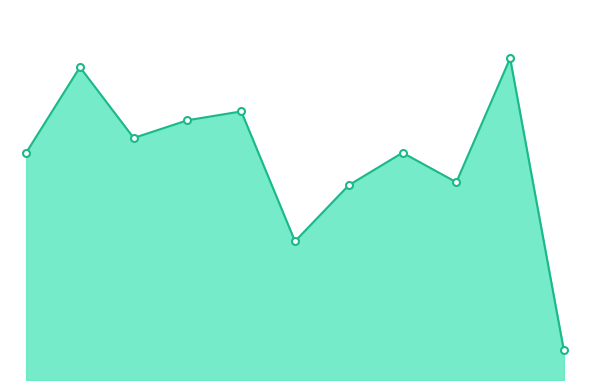

List the labels in order of value, smallest first.

2025, 2020, 2021, 2023, 2015, 2022, 2017, 2018, 2019, 2016, 2024